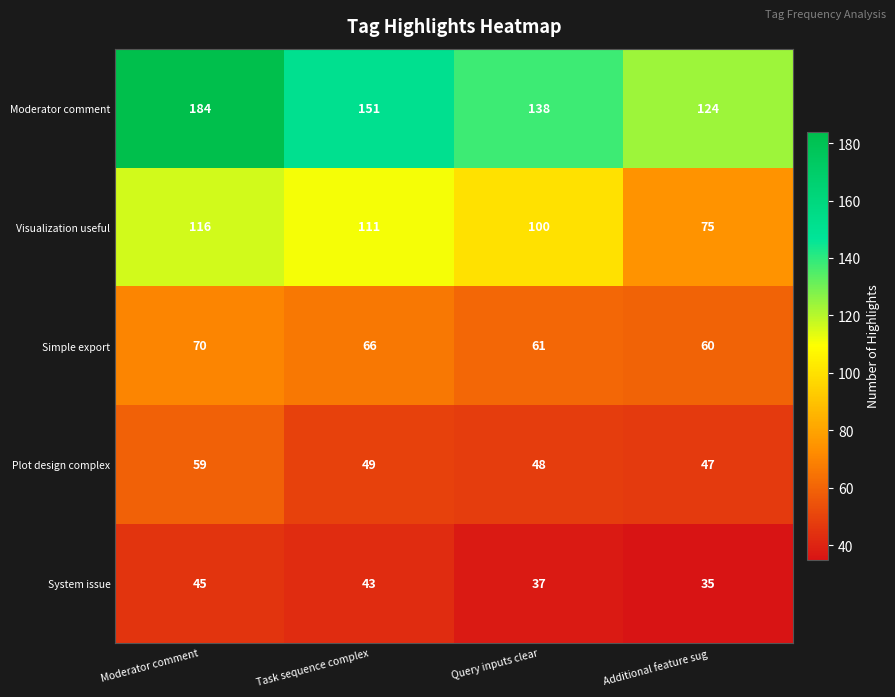

What is the difference between the highest and lowest values at Query inputs clear?

101